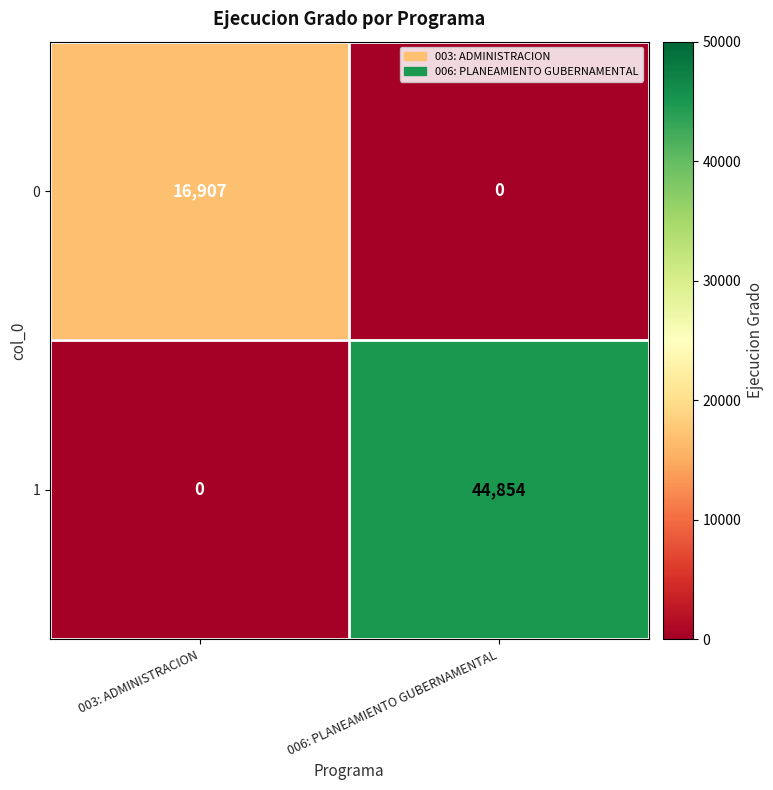

Count the number of data series in this chart.

2